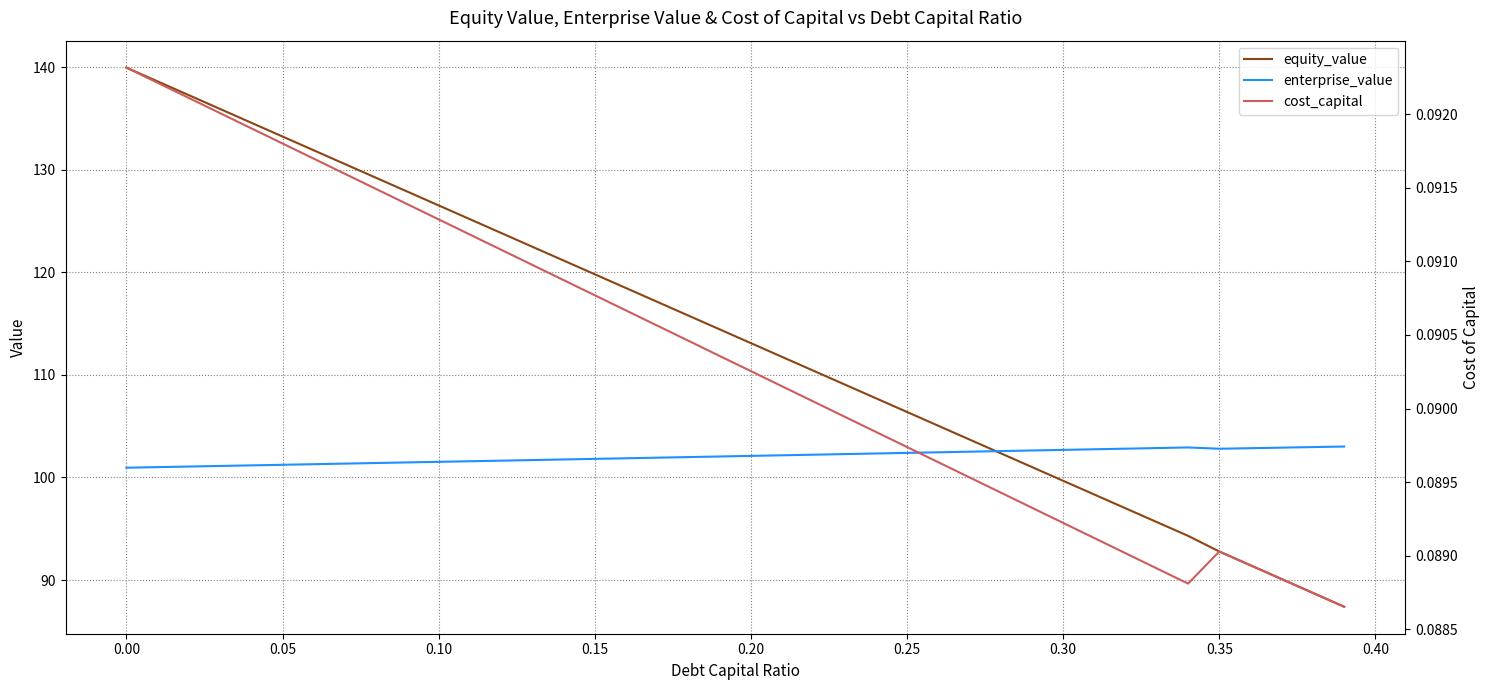

What is the lowest value of the enterprise_value series?

101.0